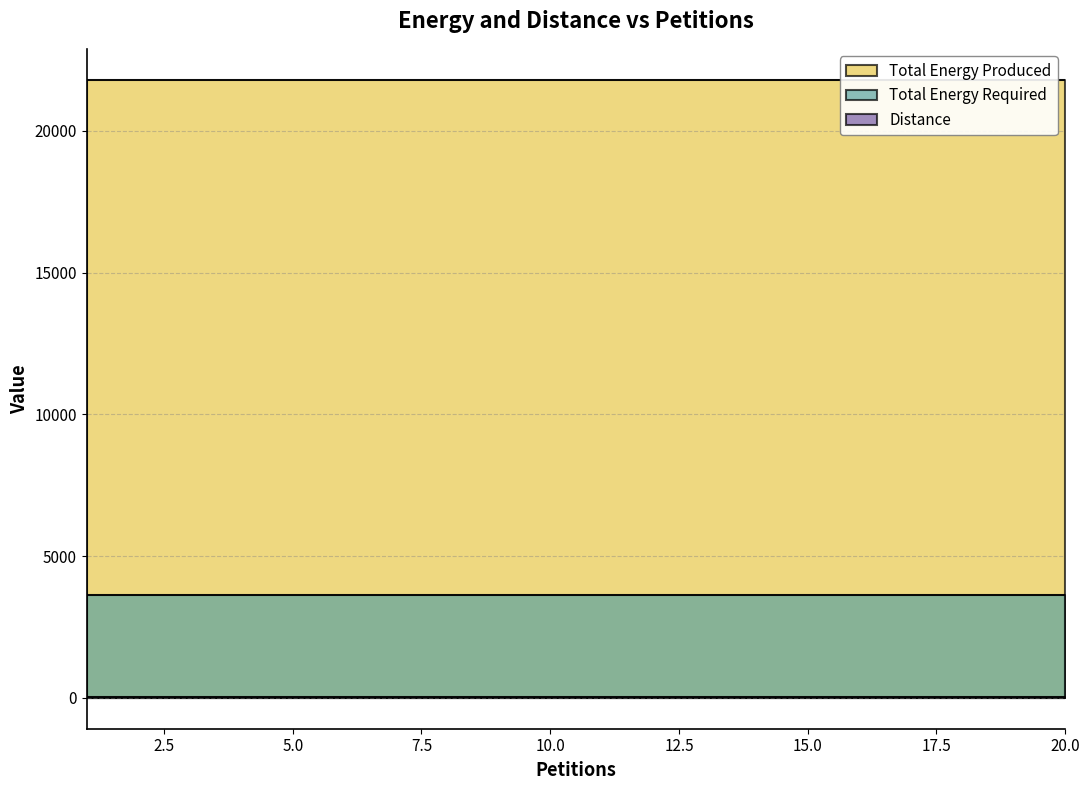

List the series in order of their peak value, lowest first.

Distance, Total Energy Required, Total Energy Produced